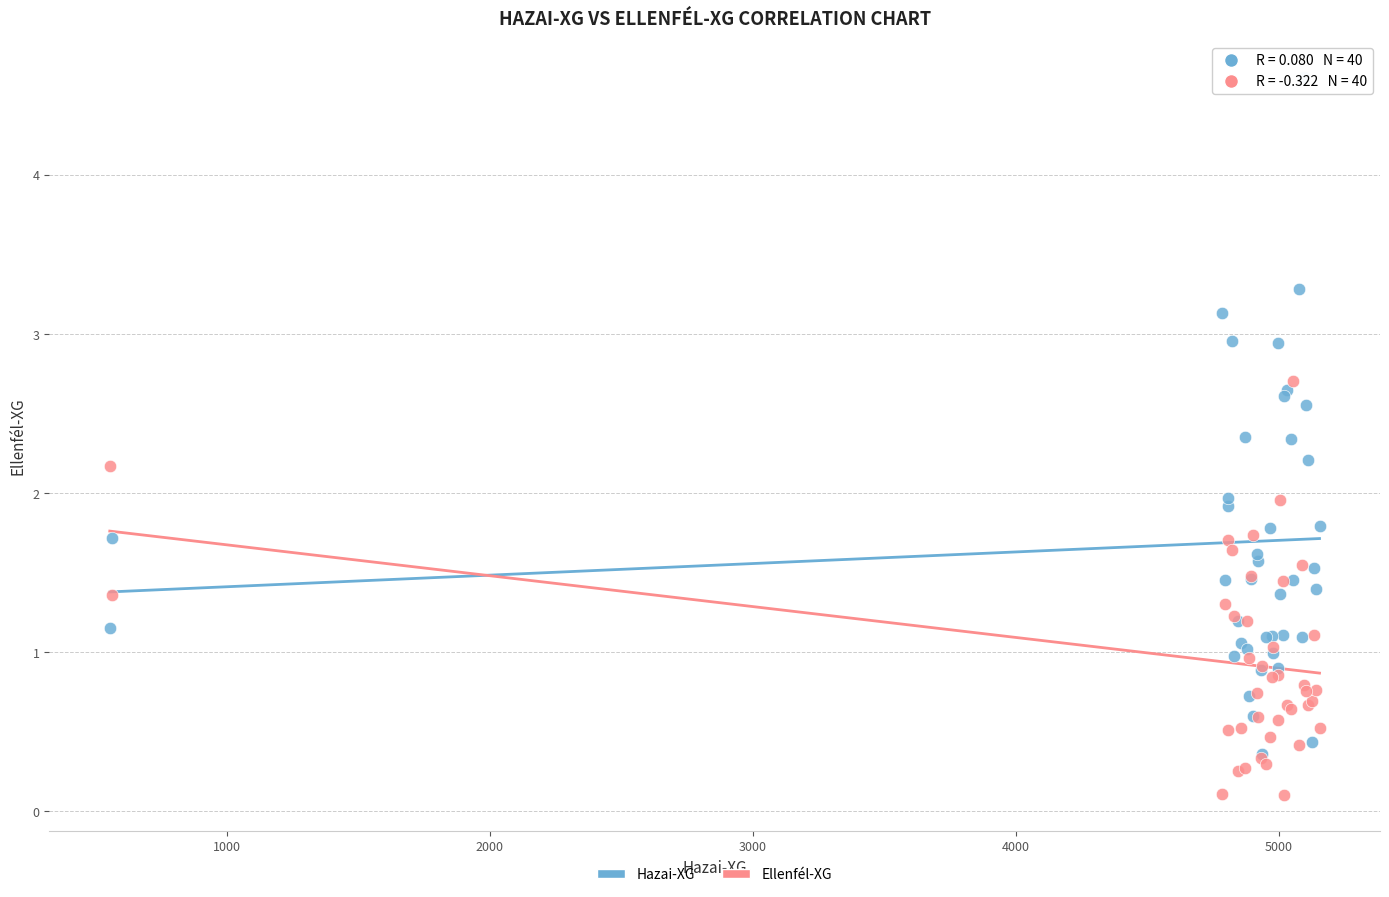

What are all the series names shown in the legend?

Hazai-XG, Ellenfél-XG